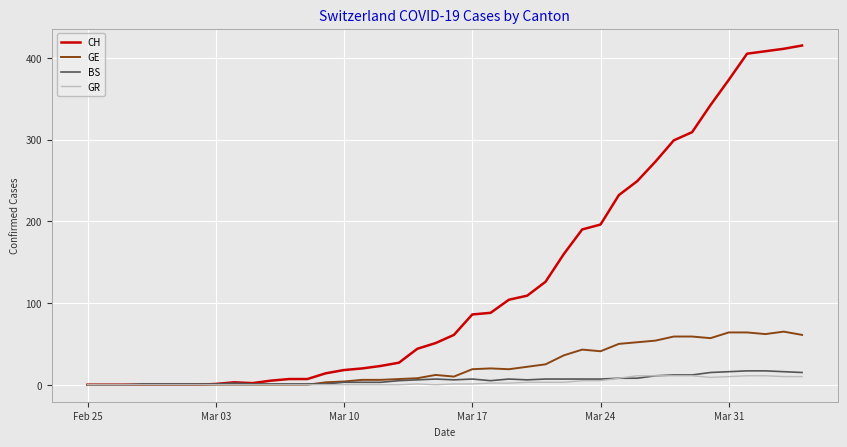

True or false: GE has more than 2 interior local peaks.

True